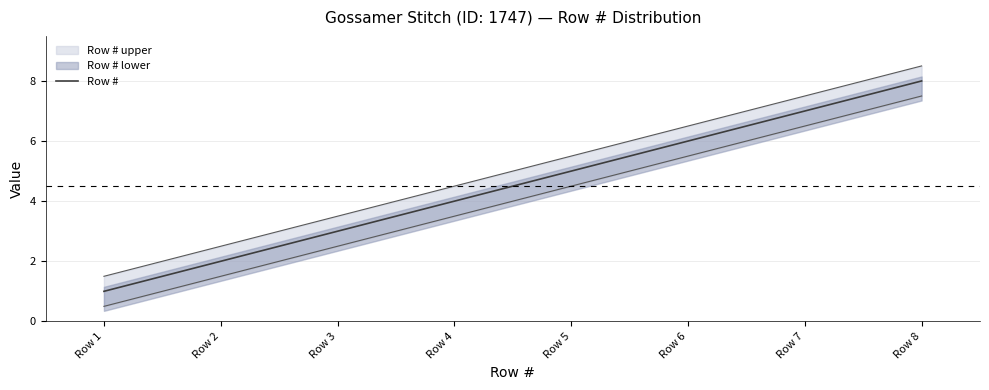

What is the difference between the values at Row 4 and Row 6?

2